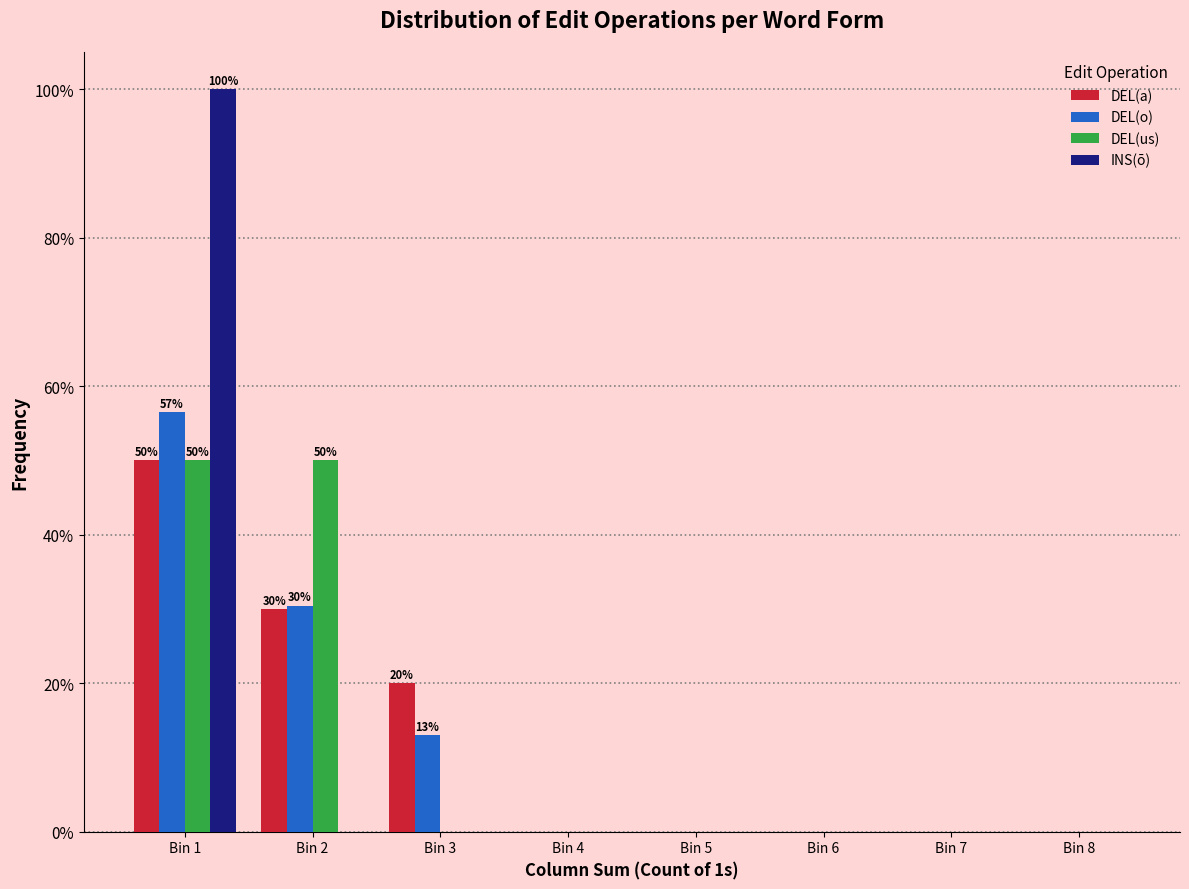

Between Bin 1 and Bin 2, which series saw the biggest shift?

INS(ō)